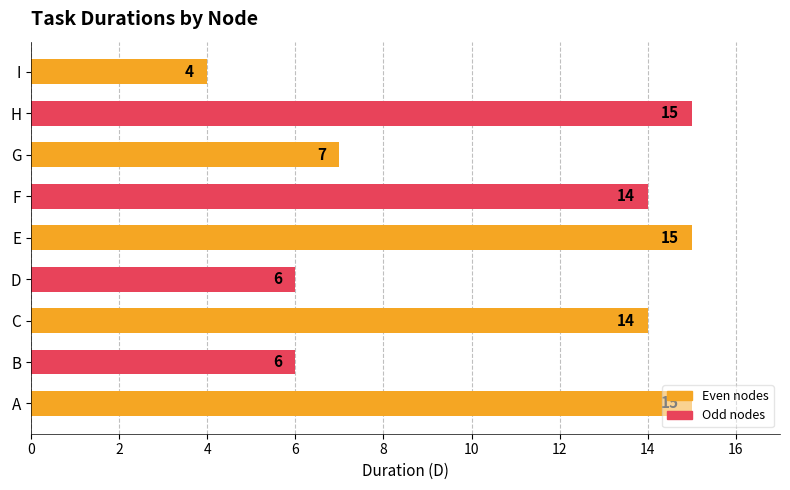

What is the average value?

11